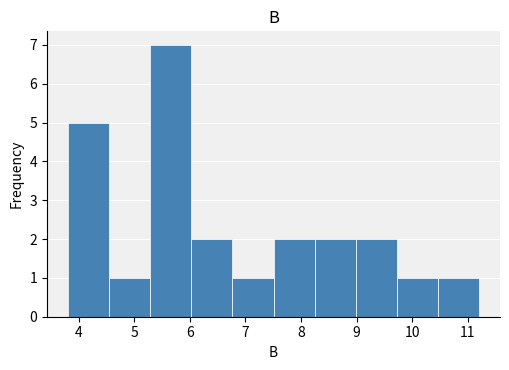

Reading left to right, list every bar in this chart as the range it spans on the x-axis followed by its height. Neither the bar edges nor the heights are printed on the chart, so give them approximately, as read against the axes.

3.8 to 4.5: 5
4.5 to 5.3: 1
5.3 to 6.0: 7
6.0 to 6.8: 2
6.8 to 7.5: 1
7.5 to 8.2: 2
8.2 to 9.0: 2
9.0 to 9.7: 2
9.7 to 10.5: 1
10.5 to 11.2: 1